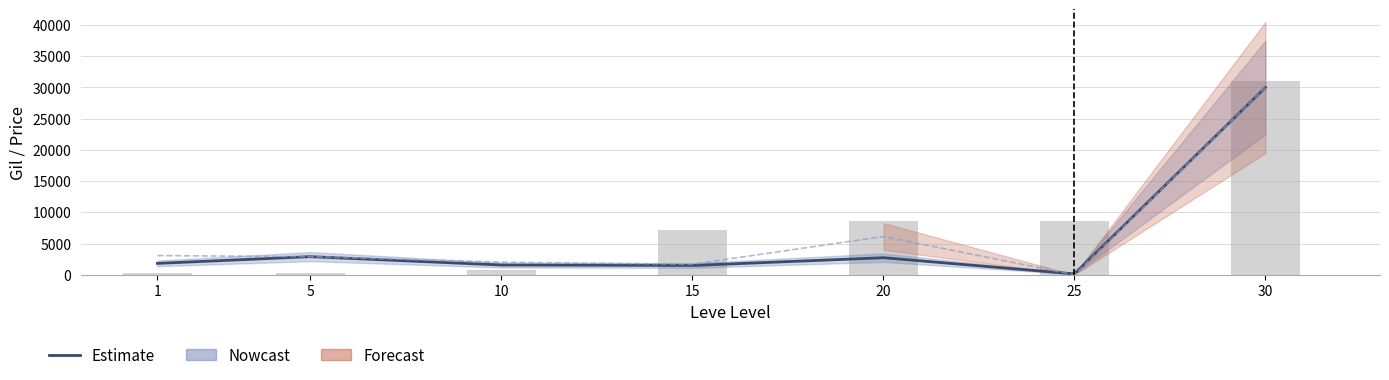

At which label does currentAveragePrice reach its minimum?

25